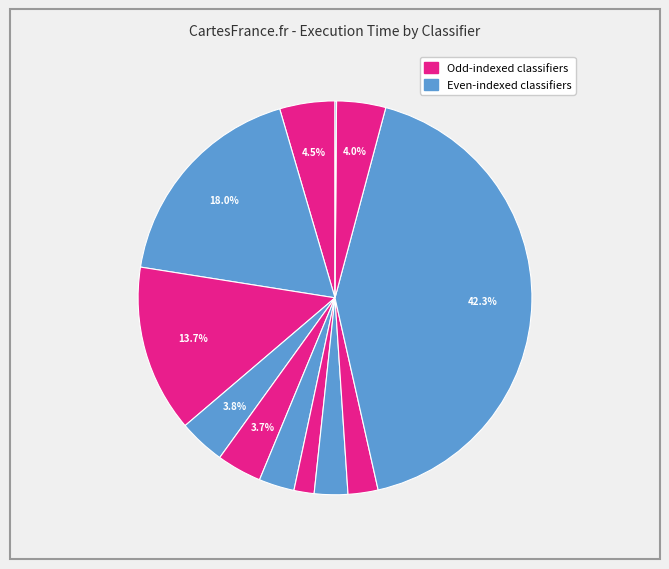

How many segments does this pie chart have?

12